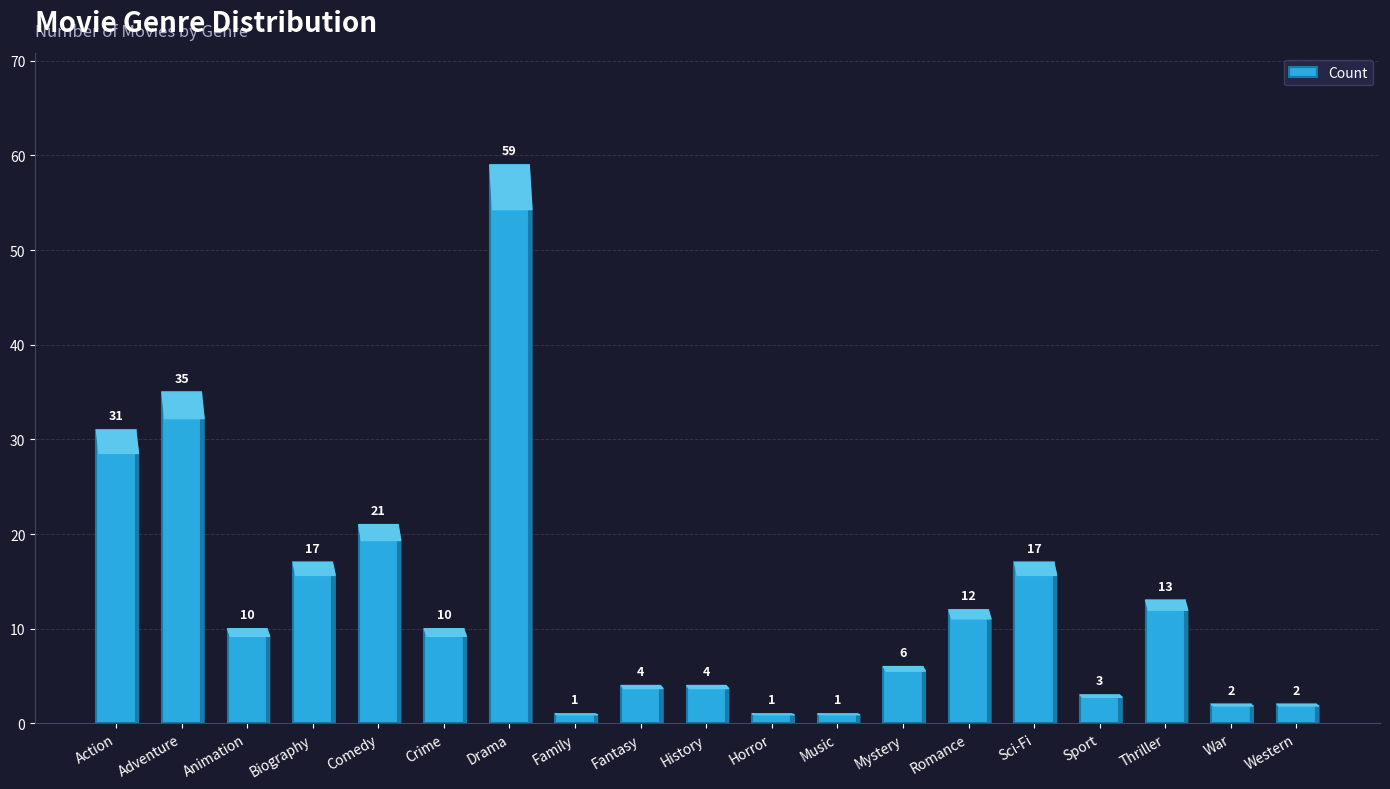

What is the difference between the values at Western and Mystery?

4